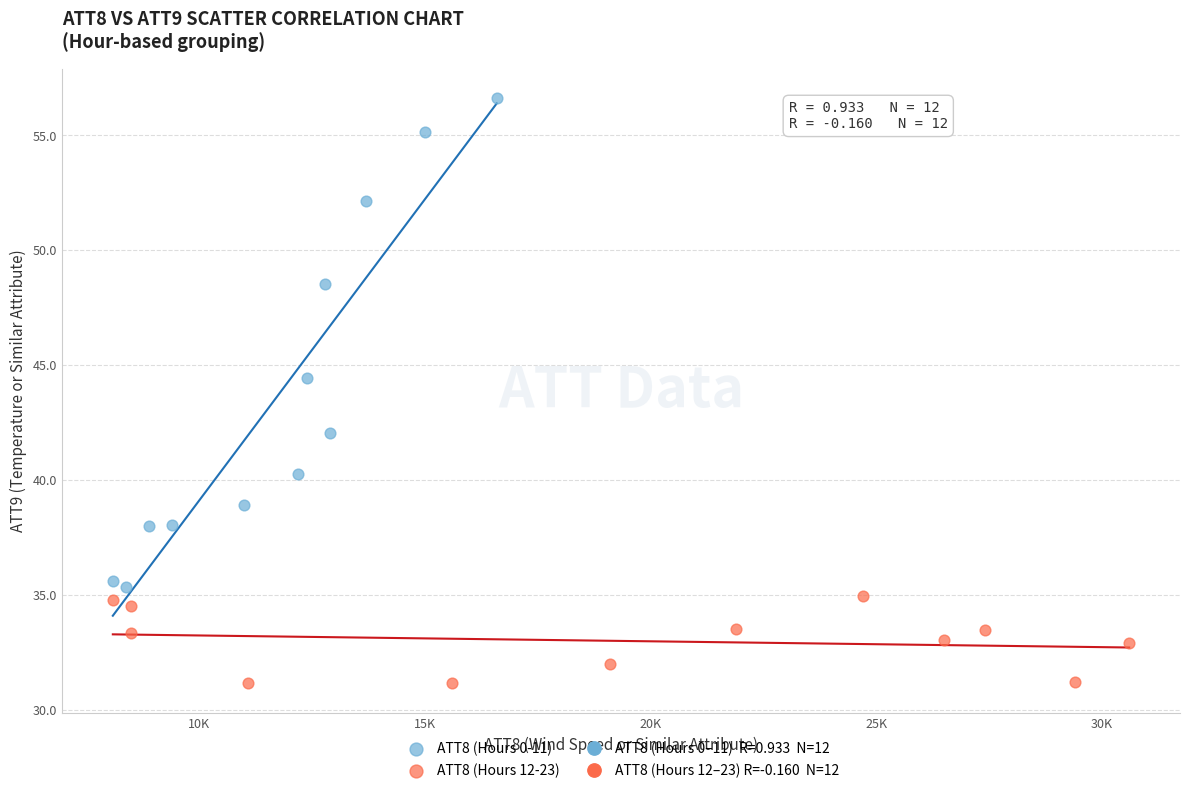

Which series has the largest Y range (max minus min)?

ATT8 (Hours 0-11)